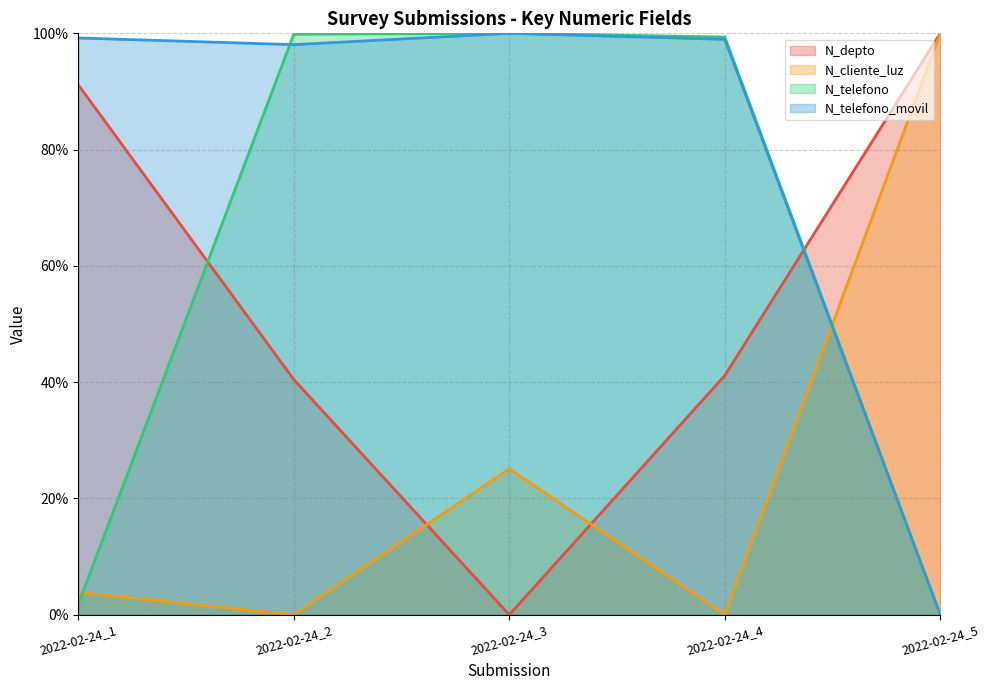

At which category does N_telefono reach its first local peak?

2022-02-24_3